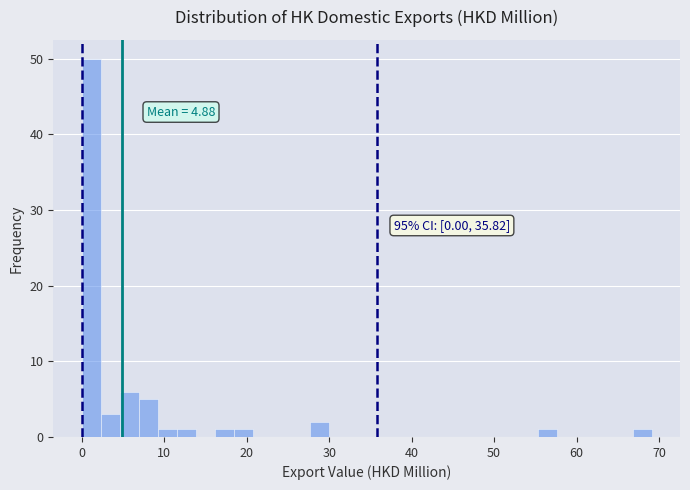

Around what value on the x-axis is the tallest bar? Give the approximate position of its centre, as read against the axis.

1